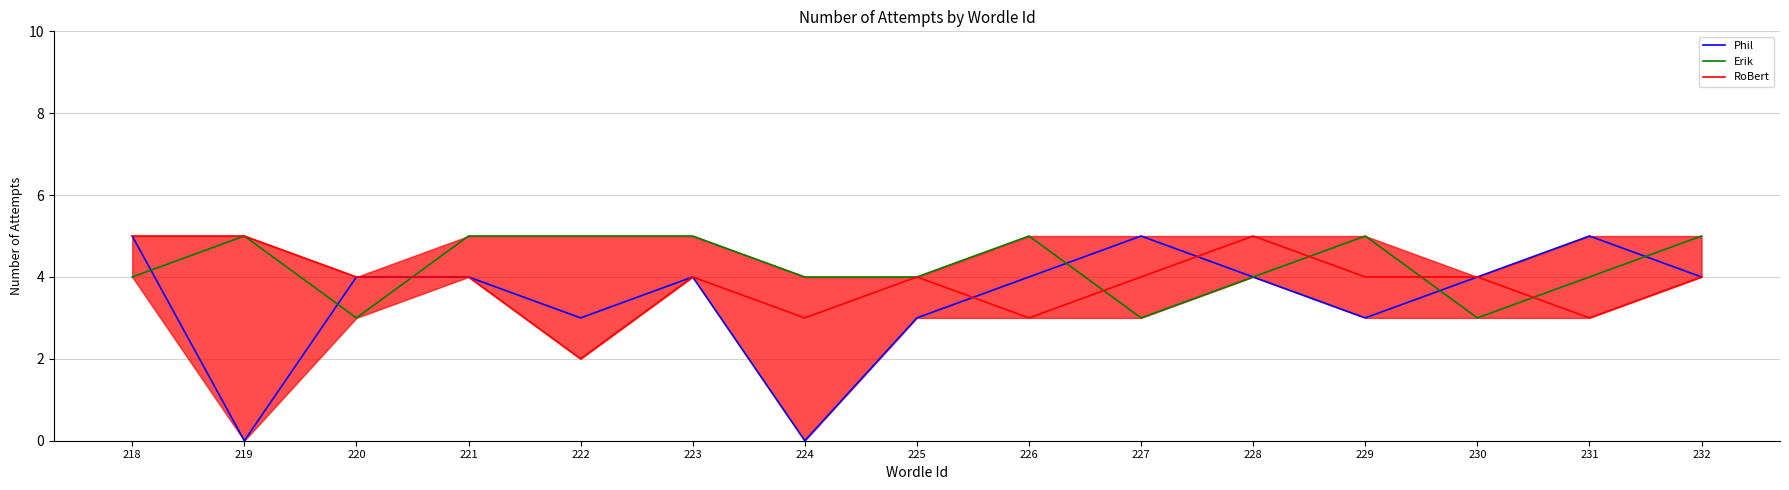

Does the chart have visible grid lines?

Yes